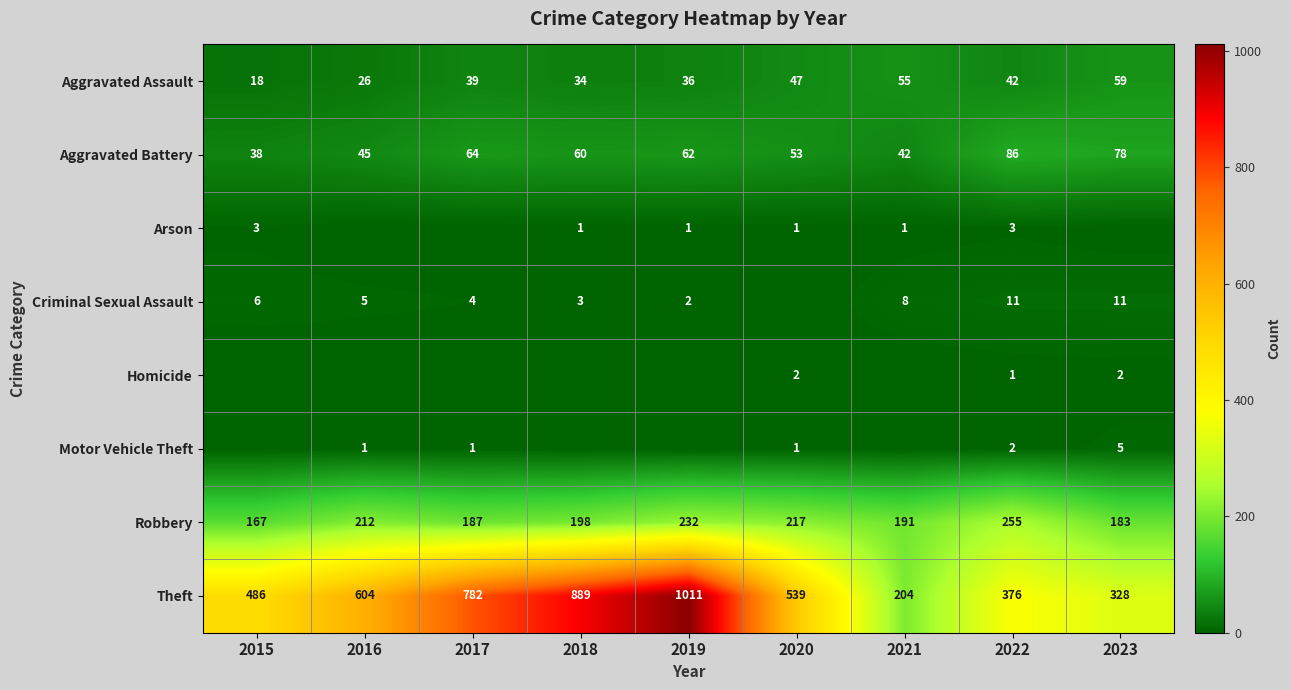

At which category is the sum across all series the highest?

2019